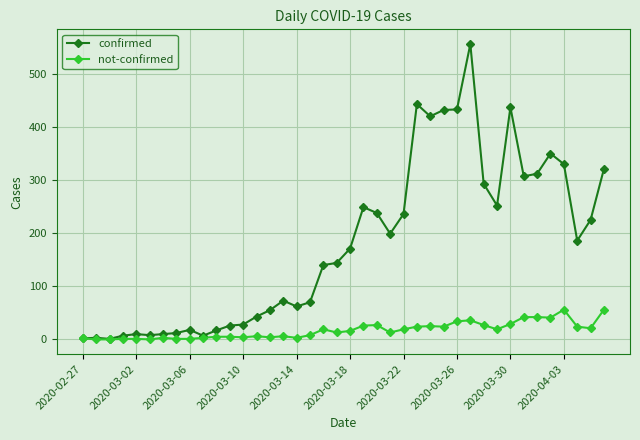

Which series has the largest total across all categories?

confirmed